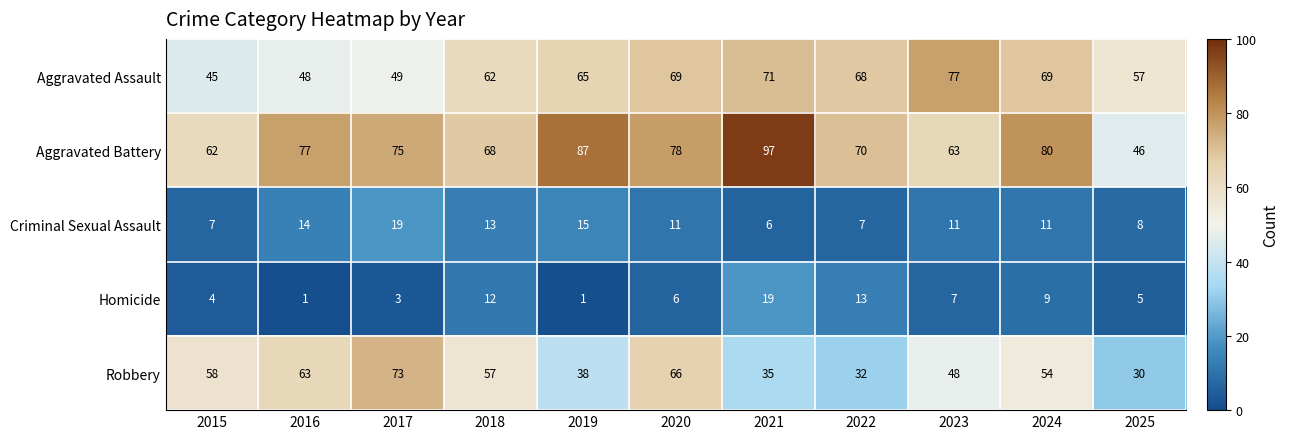

What is the total value across all series at 2024?

223